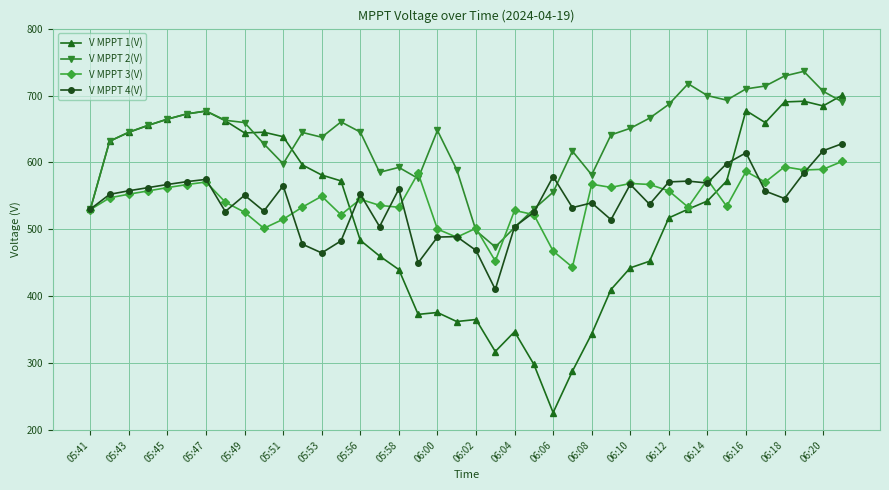

How many data points does each series have?

40